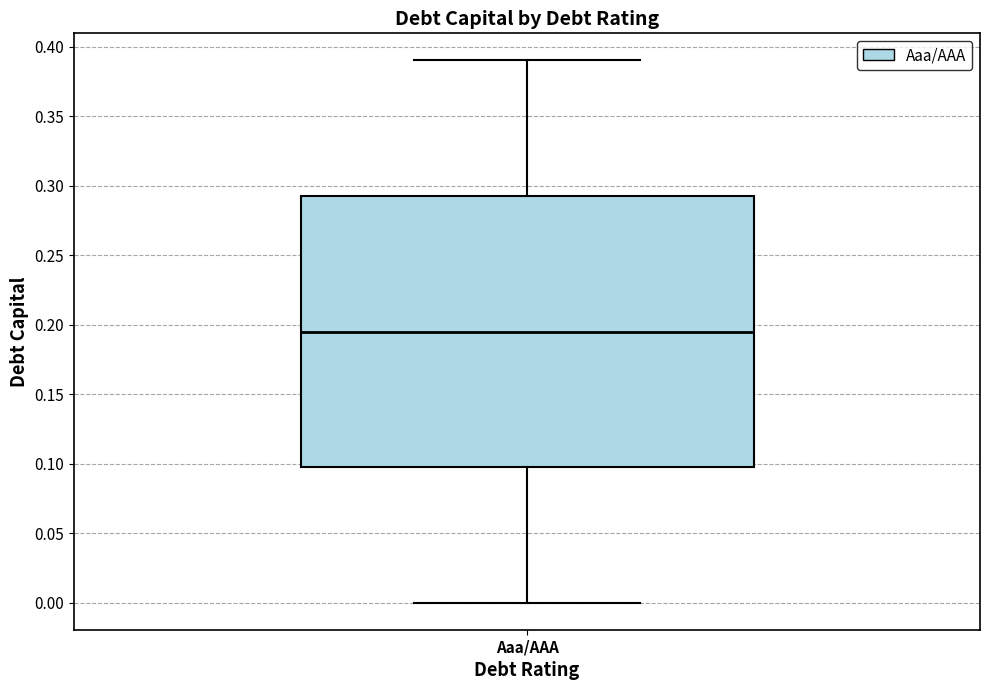

Transcribe this box plot: give where the median line is, the range the box spans, and where the two whiskers end, as read against the y-axis. The values are not printed on the chart, so give them approximately, as read against the axis.

median 0.195, box 0.100 to 0.295, whiskers 0.000 to 0.390